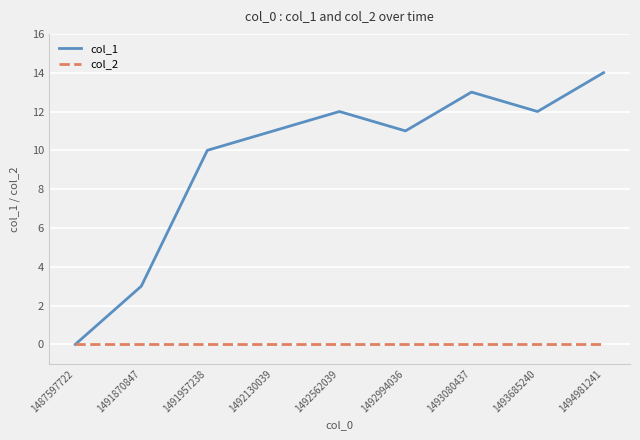

Which category has the highest value across all series?

1494981241